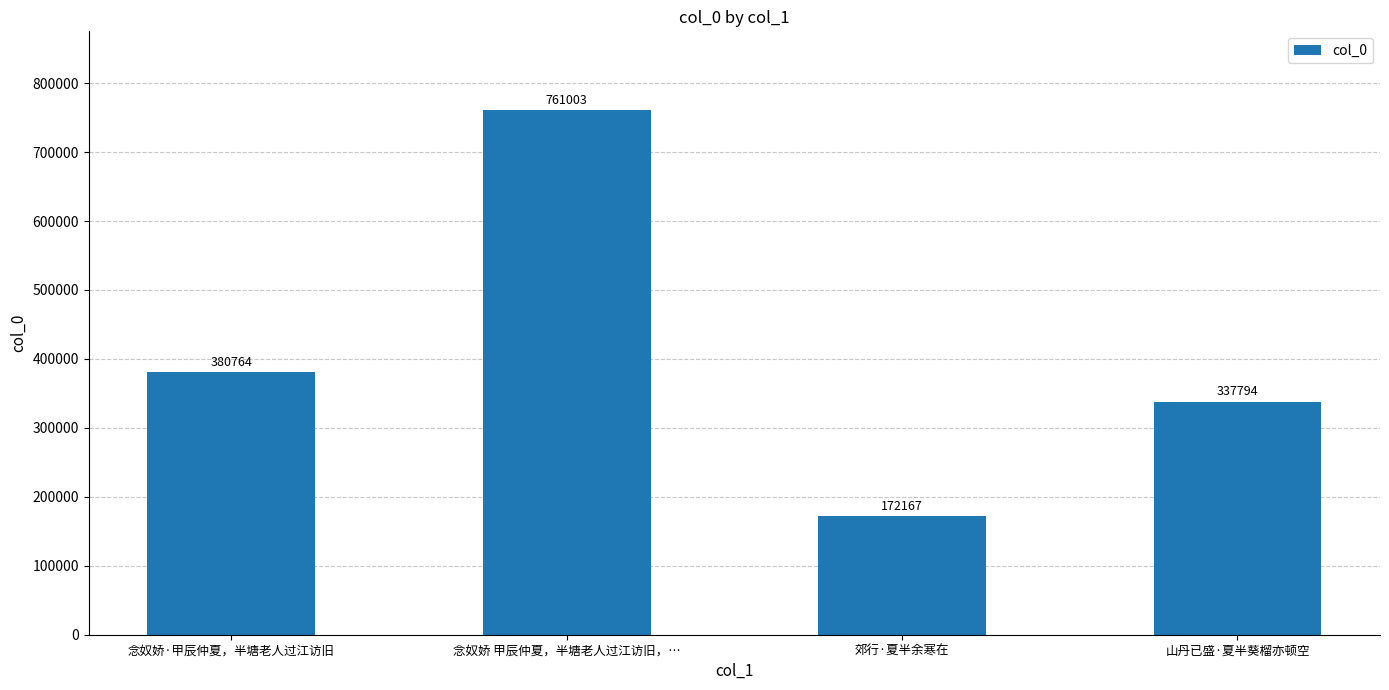

At which label is the value closest to 466585?

念奴娇·甲辰仲夏，半塘老人过江访旧